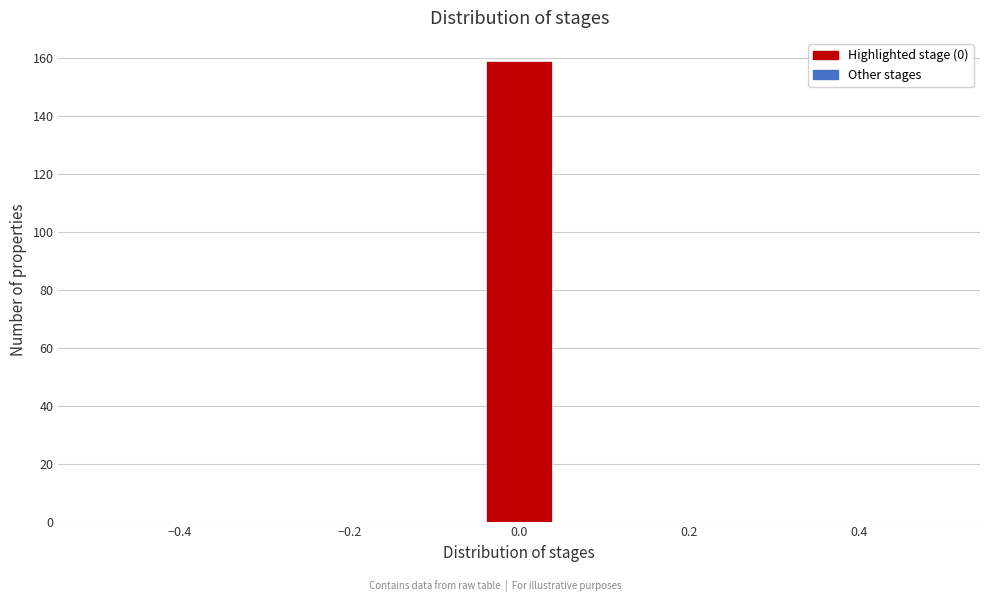

Reading left to right, transcribe this chart: for each bar, give the range it covers on the x-axis and its height. Neither the bar edges nor the heights are printed on the chart, so give them approximately, as read against the axes.

-0.50 to -0.40: 0
-0.40 to -0.32: 0
-0.32 to -0.22: 0
-0.22 to -0.14: 0
-0.14 to -0.04: 0
-0.04 to 0.04: 160
0.04 to 0.14: 0
0.14 to 0.22: 0
0.22 to 0.32: 0
0.32 to 0.40: 0
0.40 to 0.50: 0